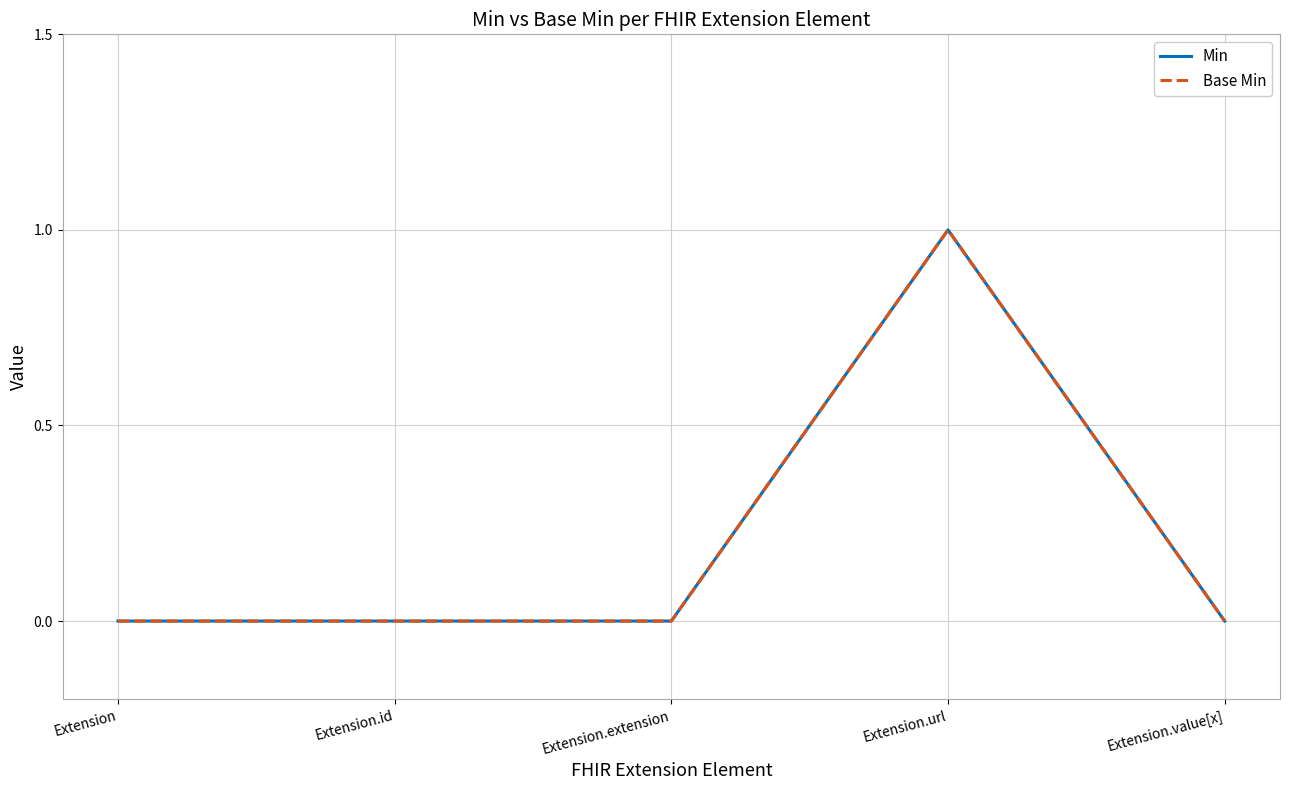

True or false: Min and Base Min cross at least once.

False